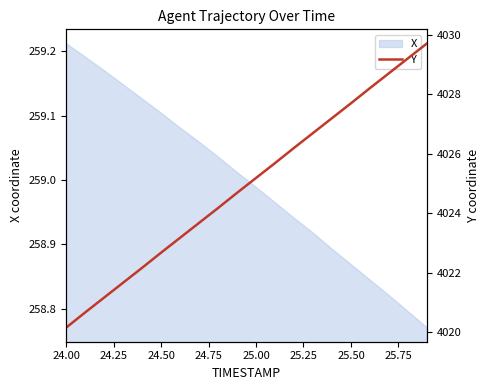

What is the smallest value displayed?

4020.2